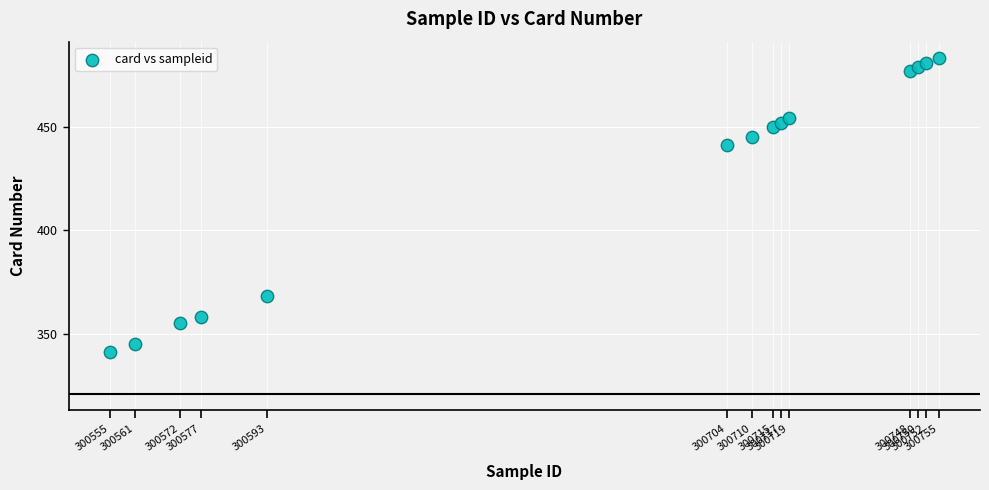

What Y value in the scatter plot is closest to 412?

441